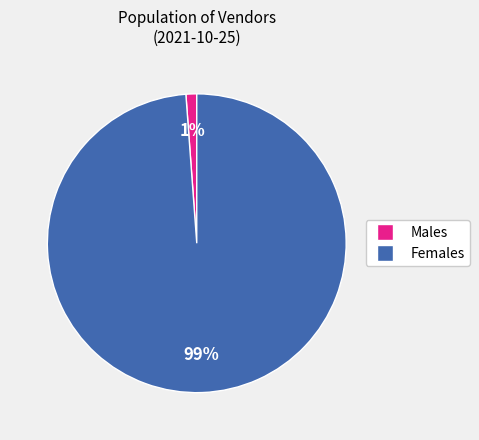

To the nearest percent, what is the average slice percentage?

50%